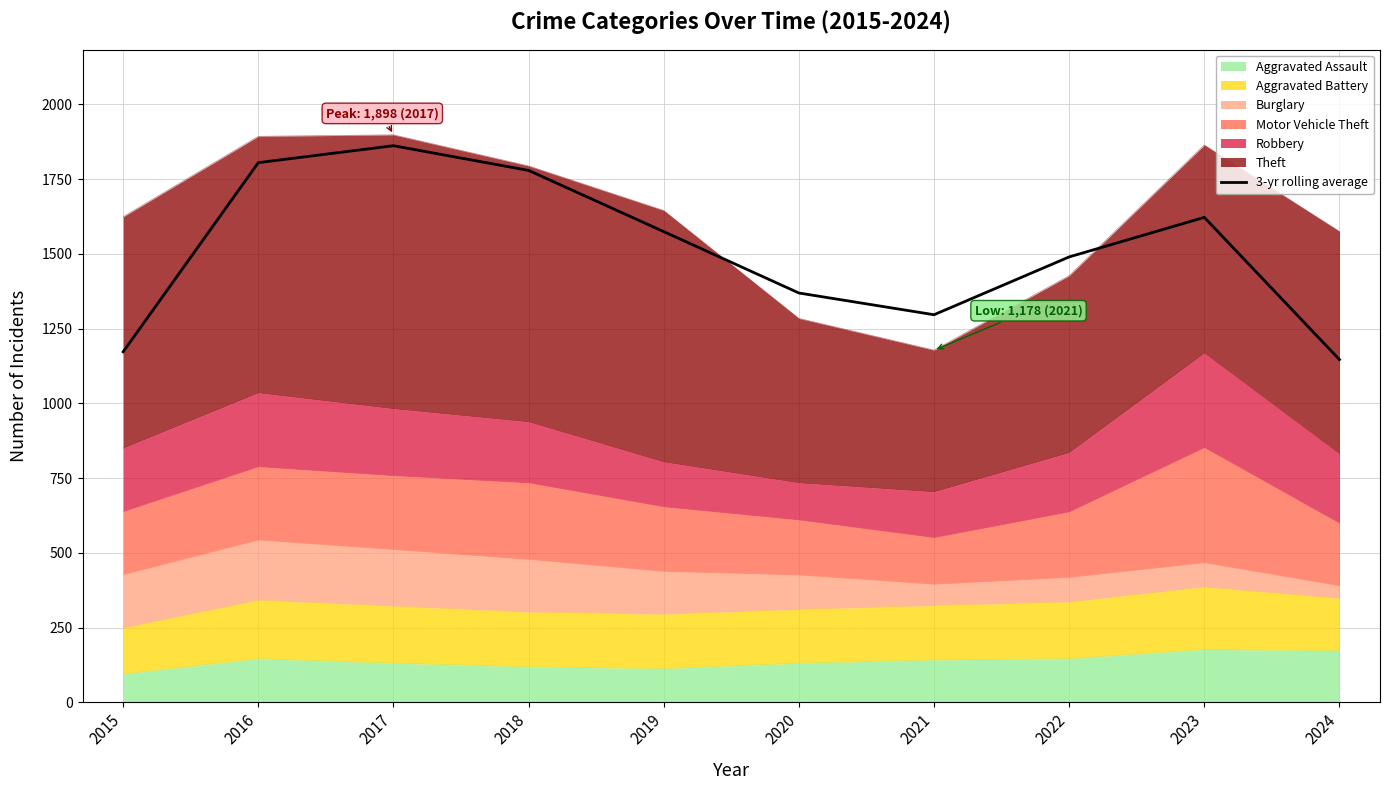

Which has a higher value, 2024 or 2022?

2022